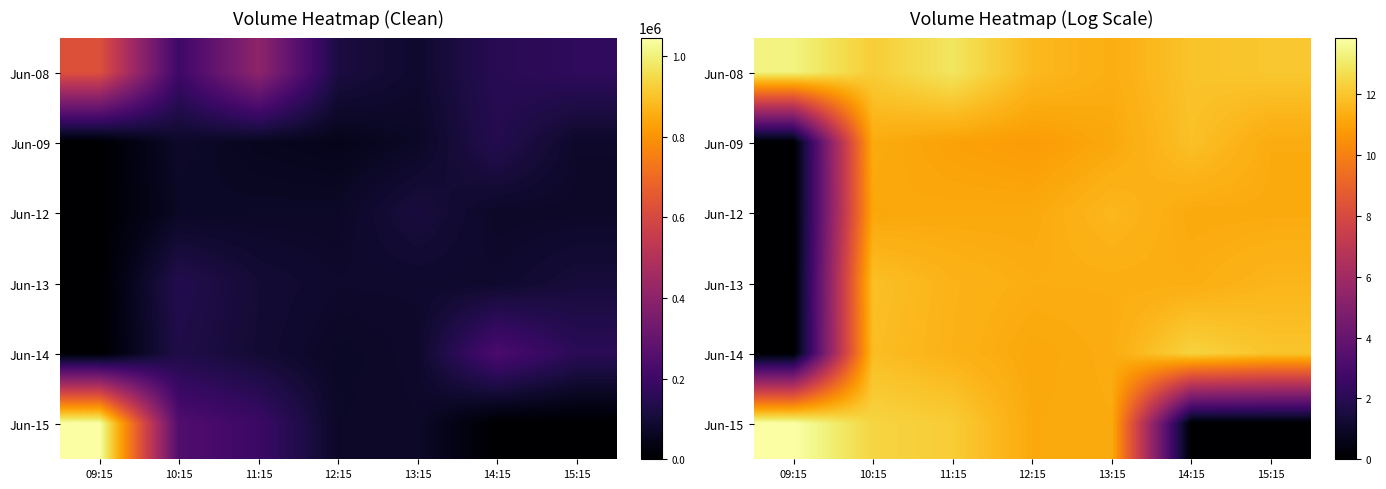

Is the value of Jun-08 at 15:15 greater than the value of Jun-15 at 14:15?

Yes